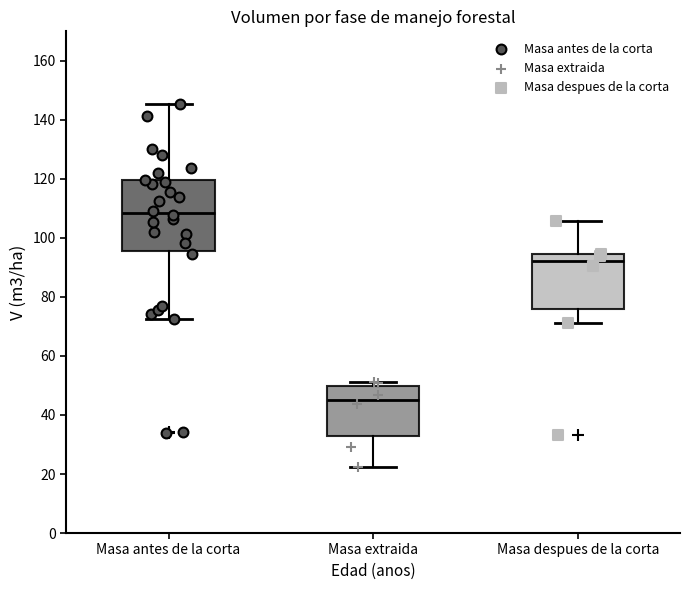

Where does the median line of the box for Masa despues de la corta sit on the y-axis? The values are not printed on the chart, so give them approximately, as read against the axis.

92